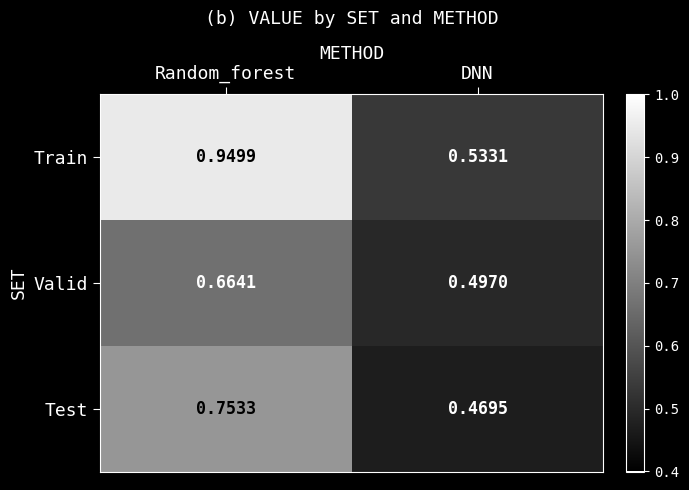

At which label is Valid closest to 0?

DNN